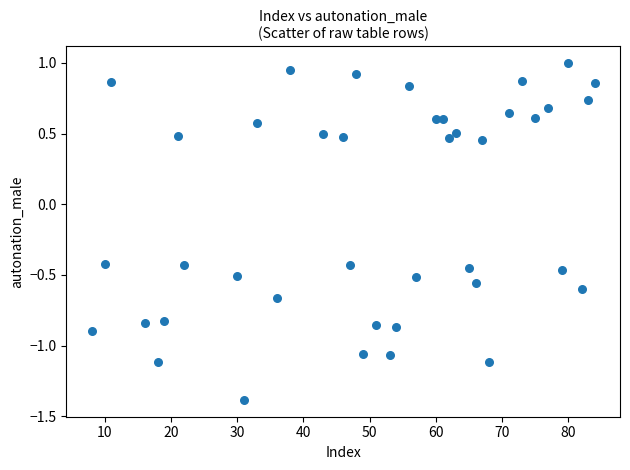

What is the range of X values (max minus min)?

76.0